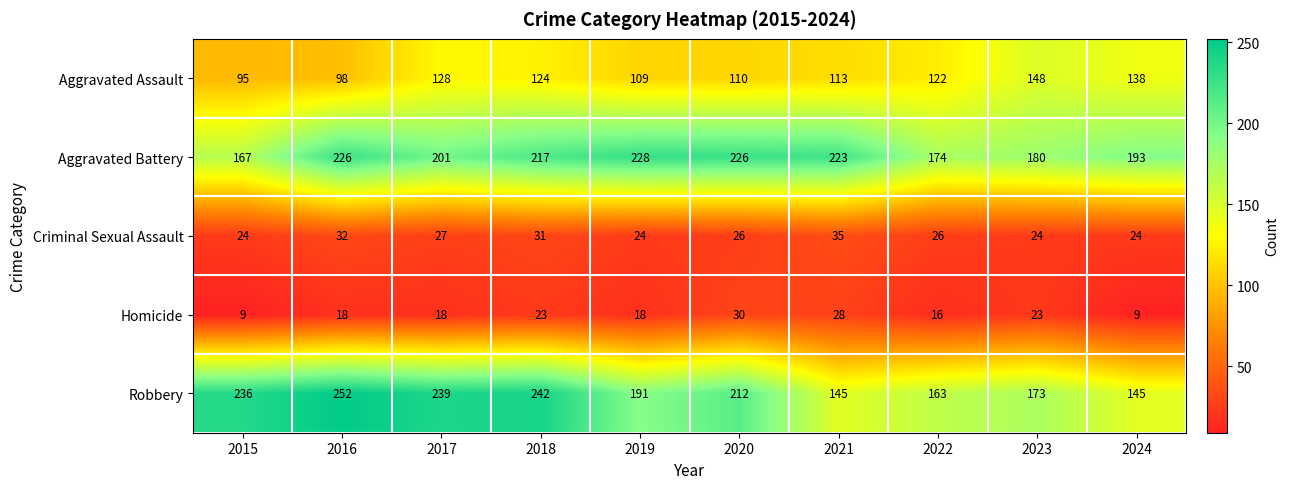

What value does the Aggravated Battery series have at 2015?

167